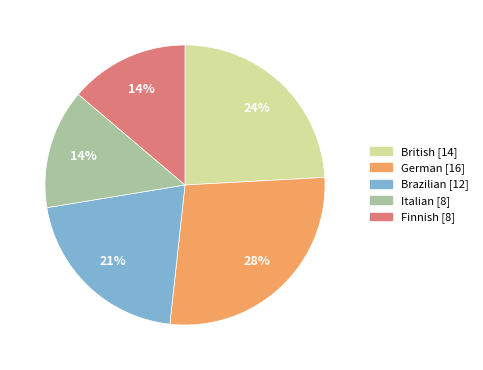

Is the sum of British and German greater than half?

Yes